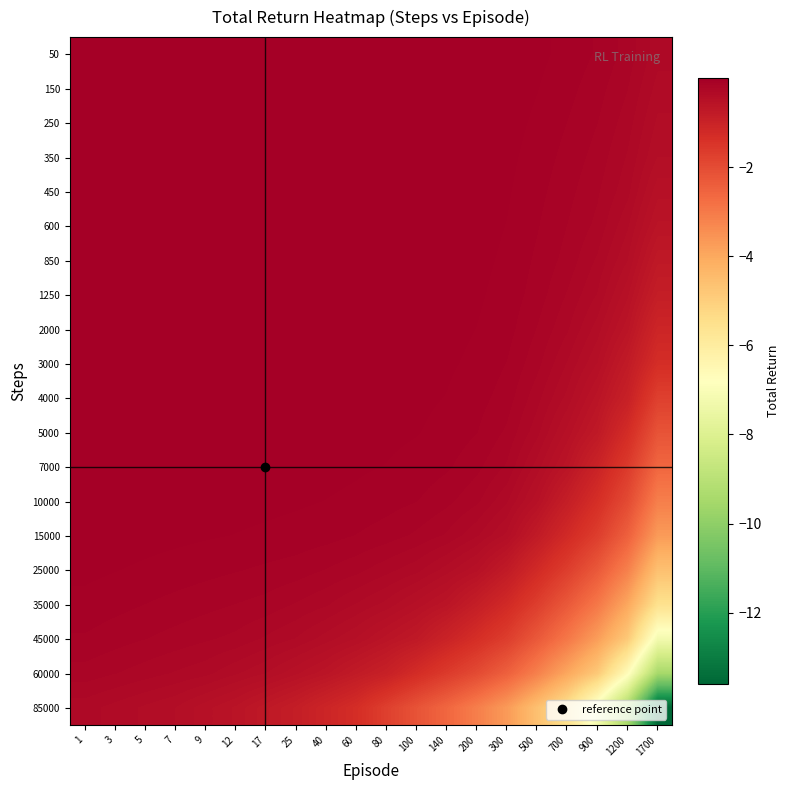

What is the difference between the highest and lowest values at 80?

1.7